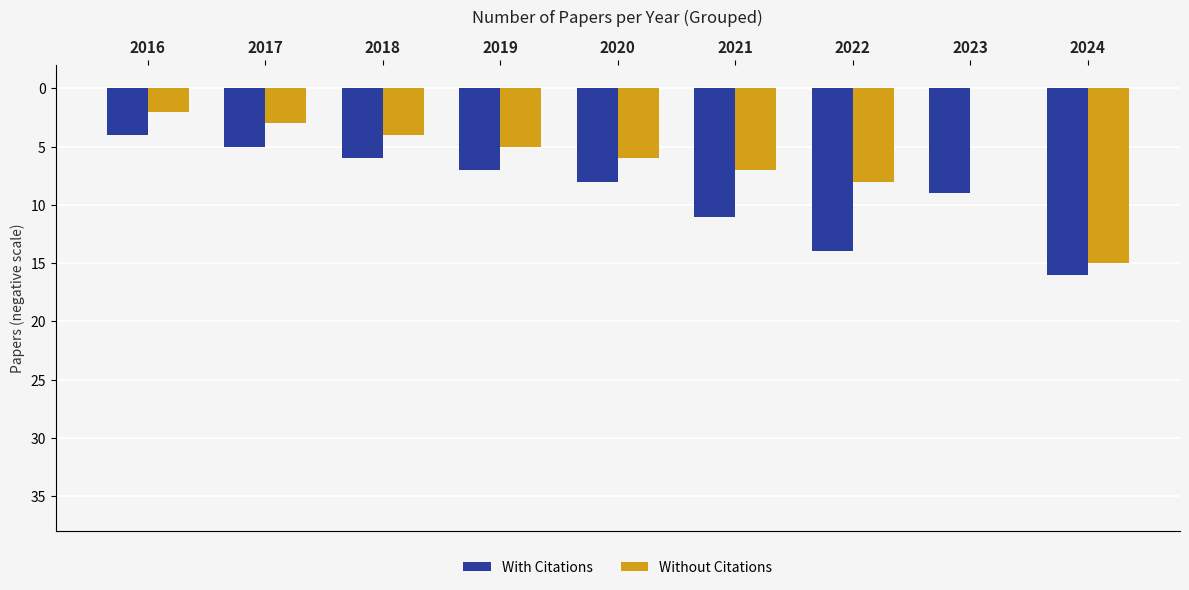

Between 2024 and 2016, which is larger?

2016